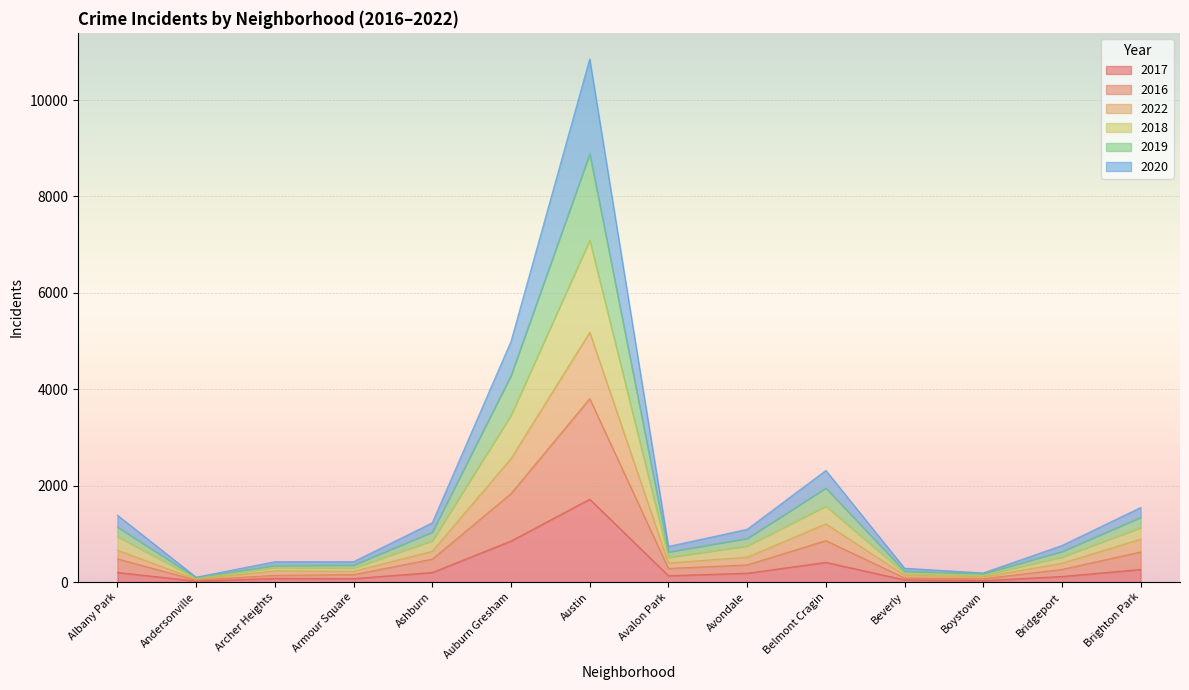

What is the sum of all 2017 values?

4315